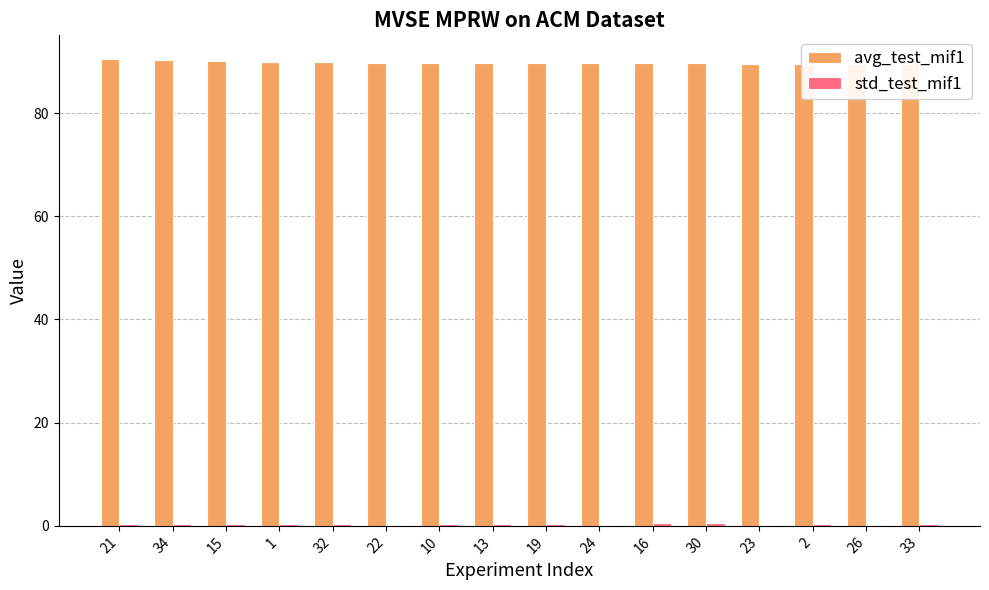

What is the sum of all avg_test_mif1 values?

1437.0